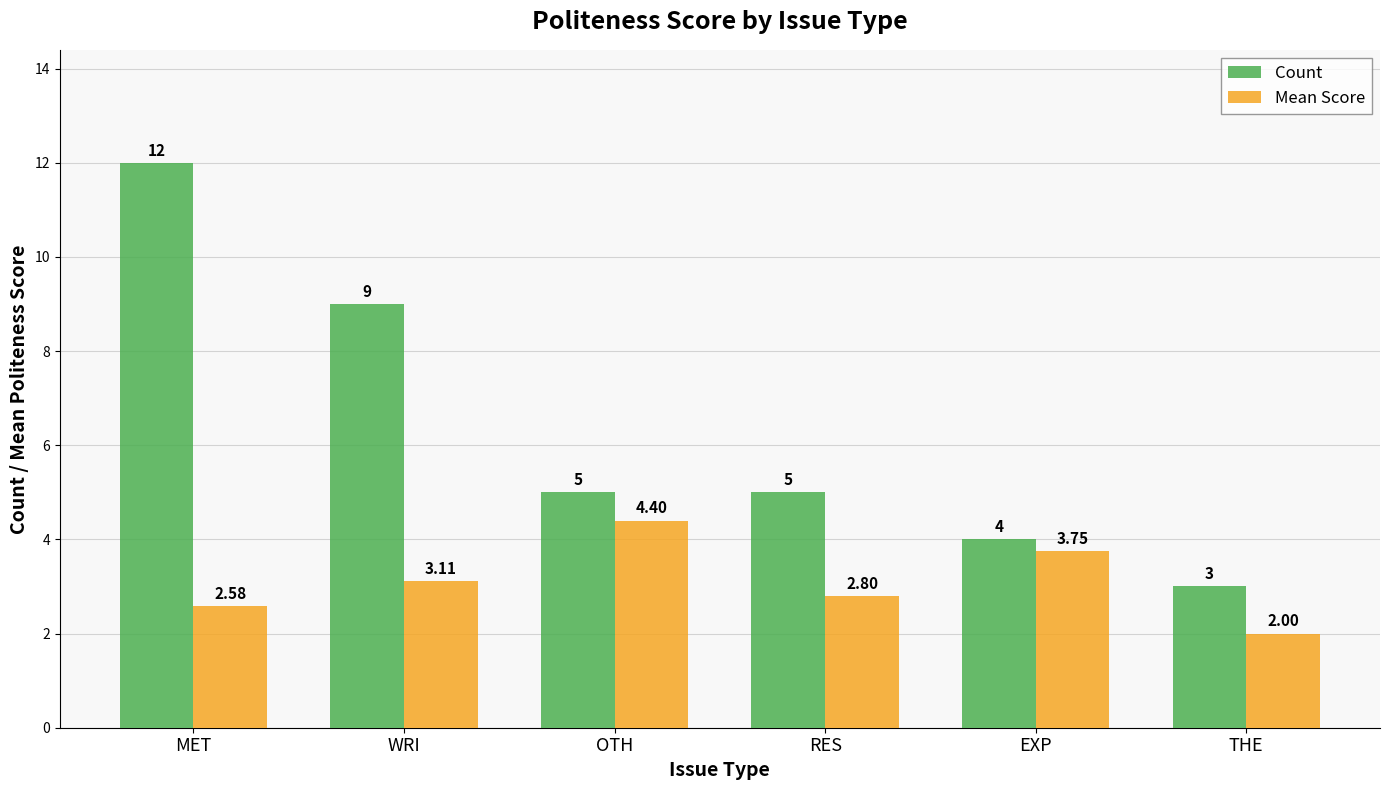

Rank the categories by Mean Score value from lowest to highest.

THE, MET, RES, WRI, EXP, OTH